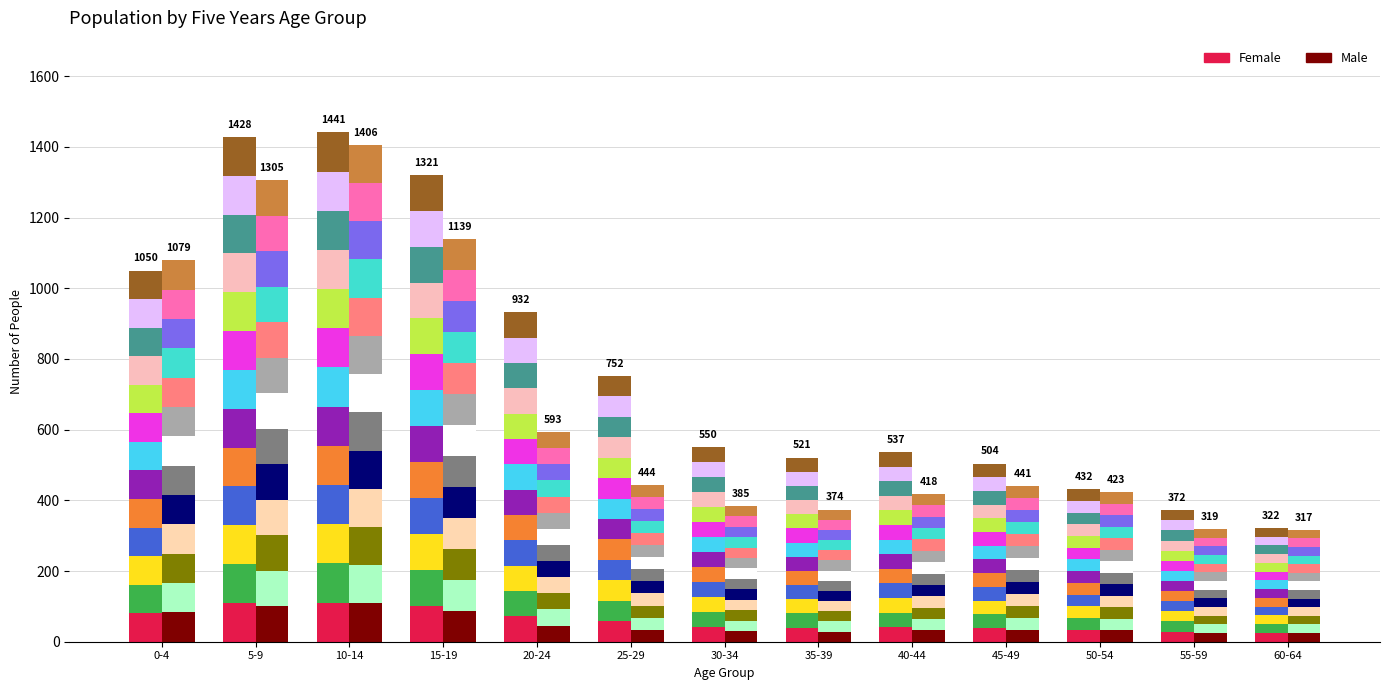

At which category is the sum across all series the highest?

10-14